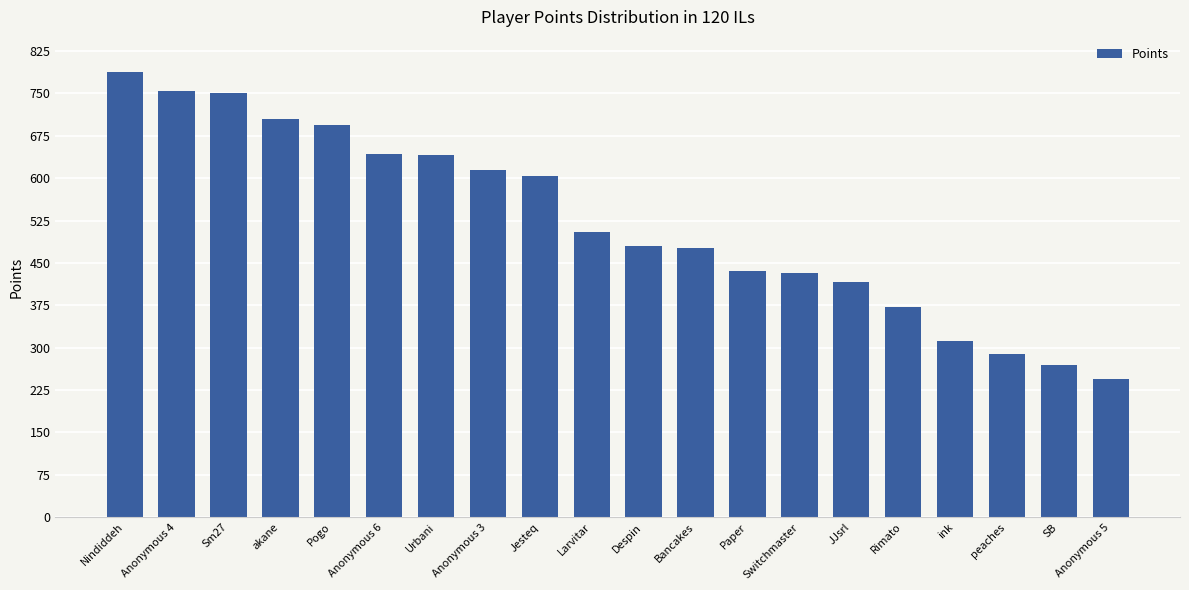

Which has a higher value, ink or JJsrl?

JJsrl